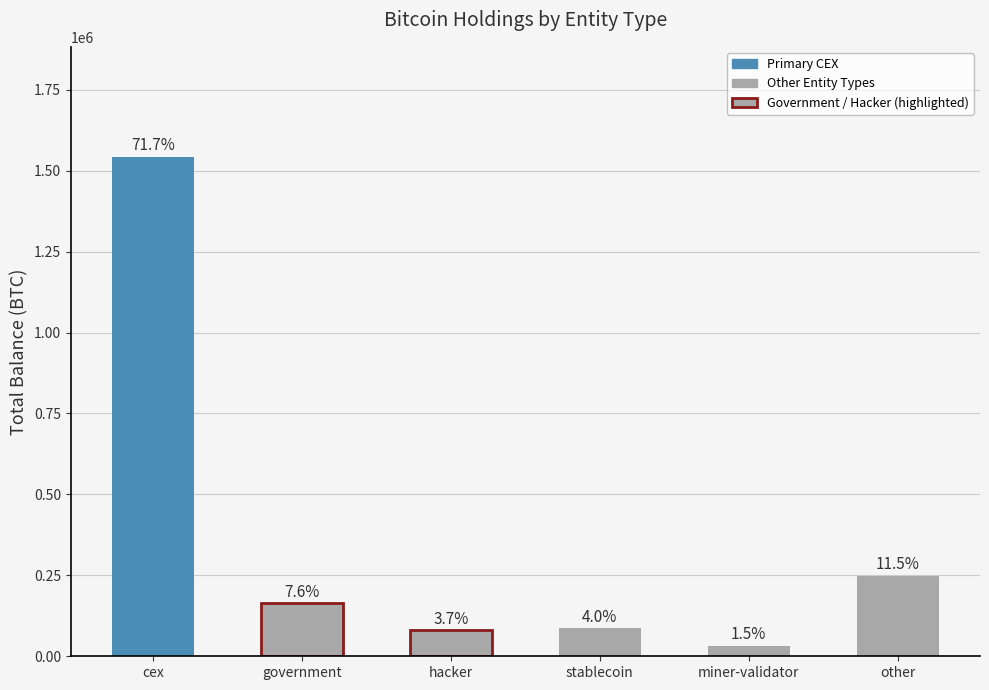

Which label corresponds to the smallest value in the chart?

miner-validator